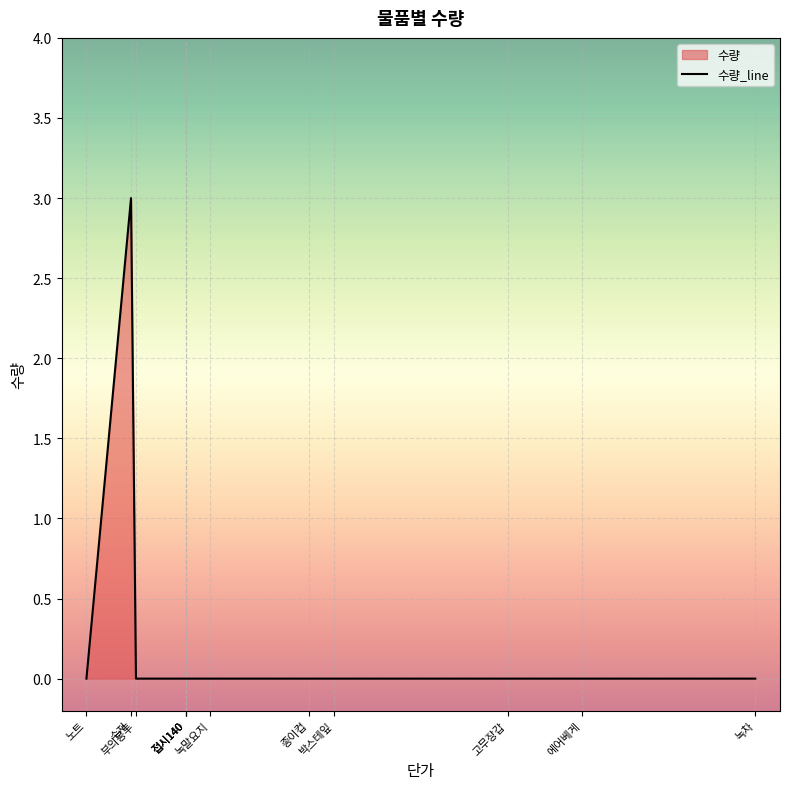

Where is the data nearest to the value 1?

노트